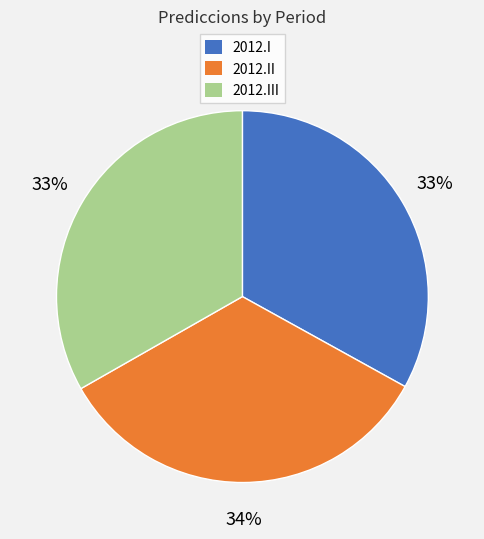

True or false: 2012.I accounts for 27% of the total.

False